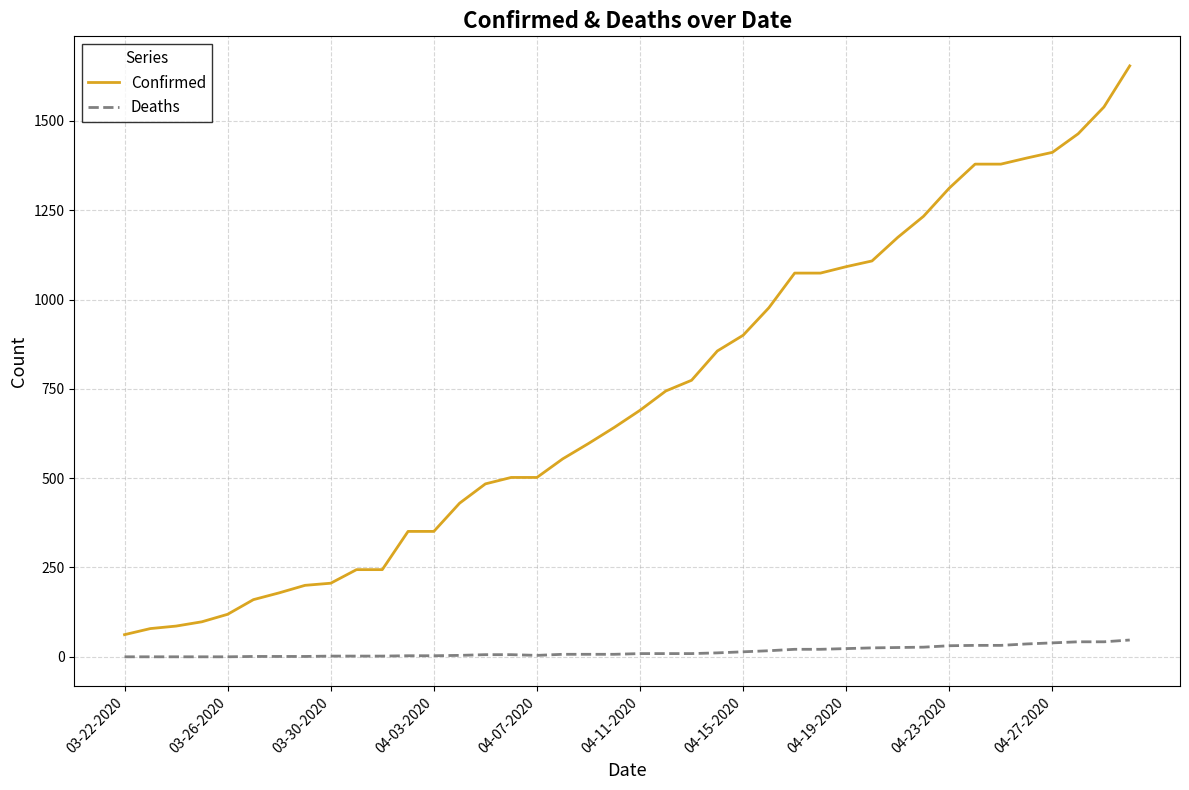

What is the greatest value displayed?

1654